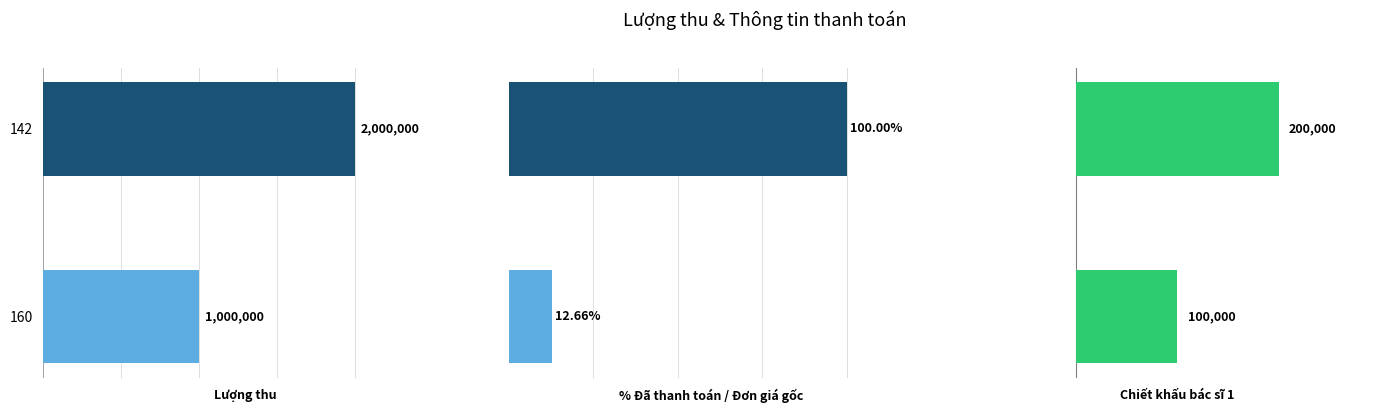

What is the average value of the Chiết khấu bác sĩ 1 series?

150000.0